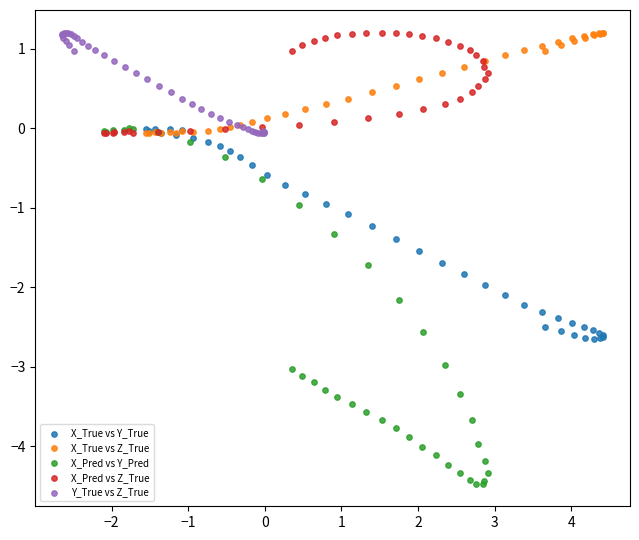

Which series contains the lowest Y value?

X_Pred vs Y_Pred